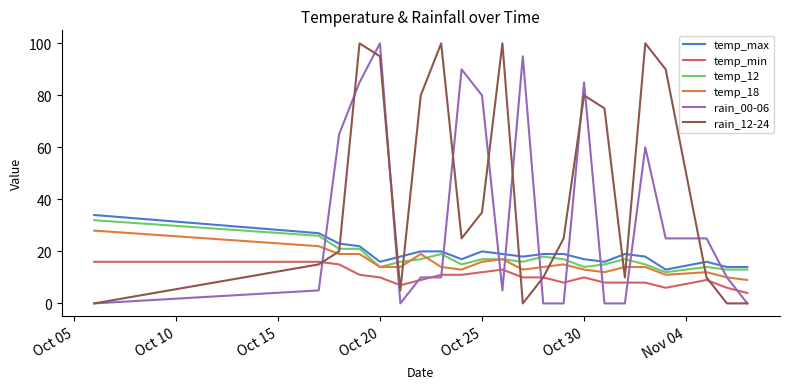

True or false: temp_max and temp_min cross at least once.

False